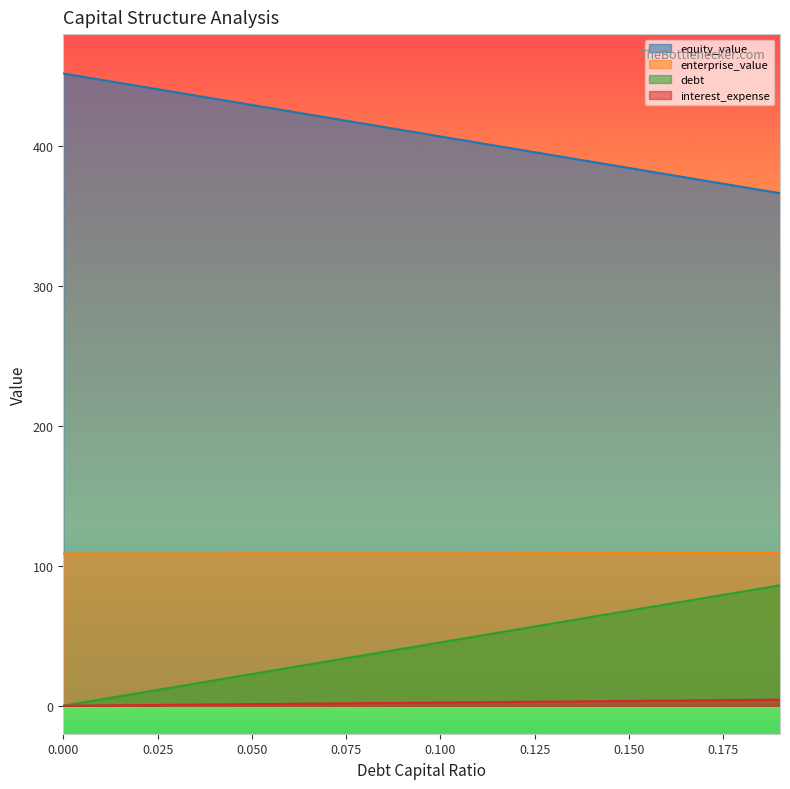

Rank the series at 0.04 from lowest to highest value.

debt, debt_capital, enterprise_value, equity_value